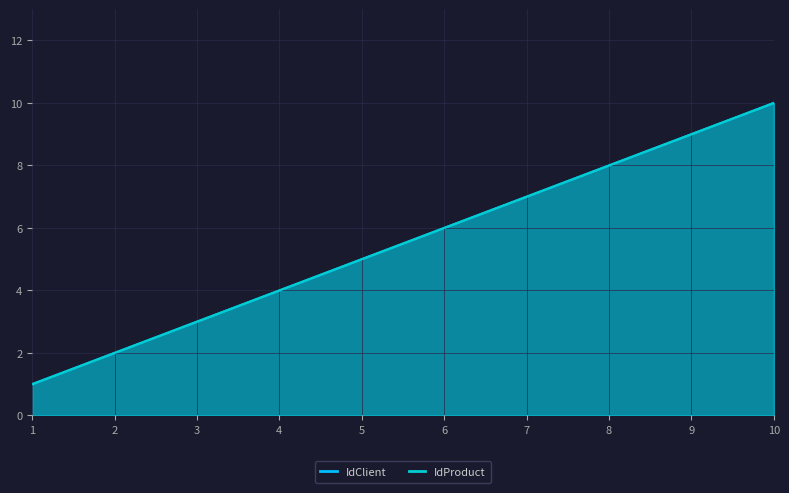

True or false: IdClient and IdProduct cross at least once.

False